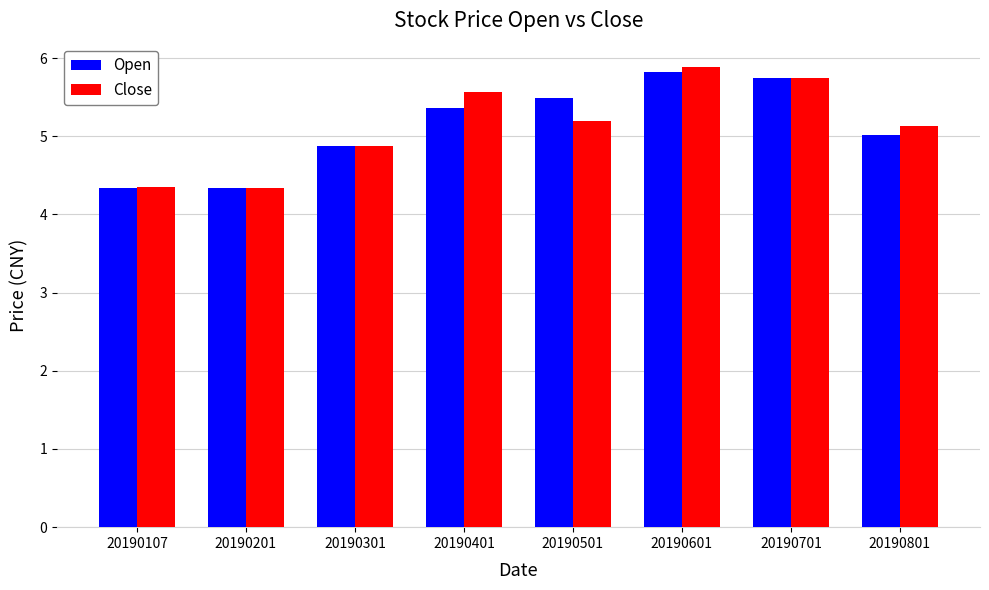

At which category is the sum across all series the highest?

20190601